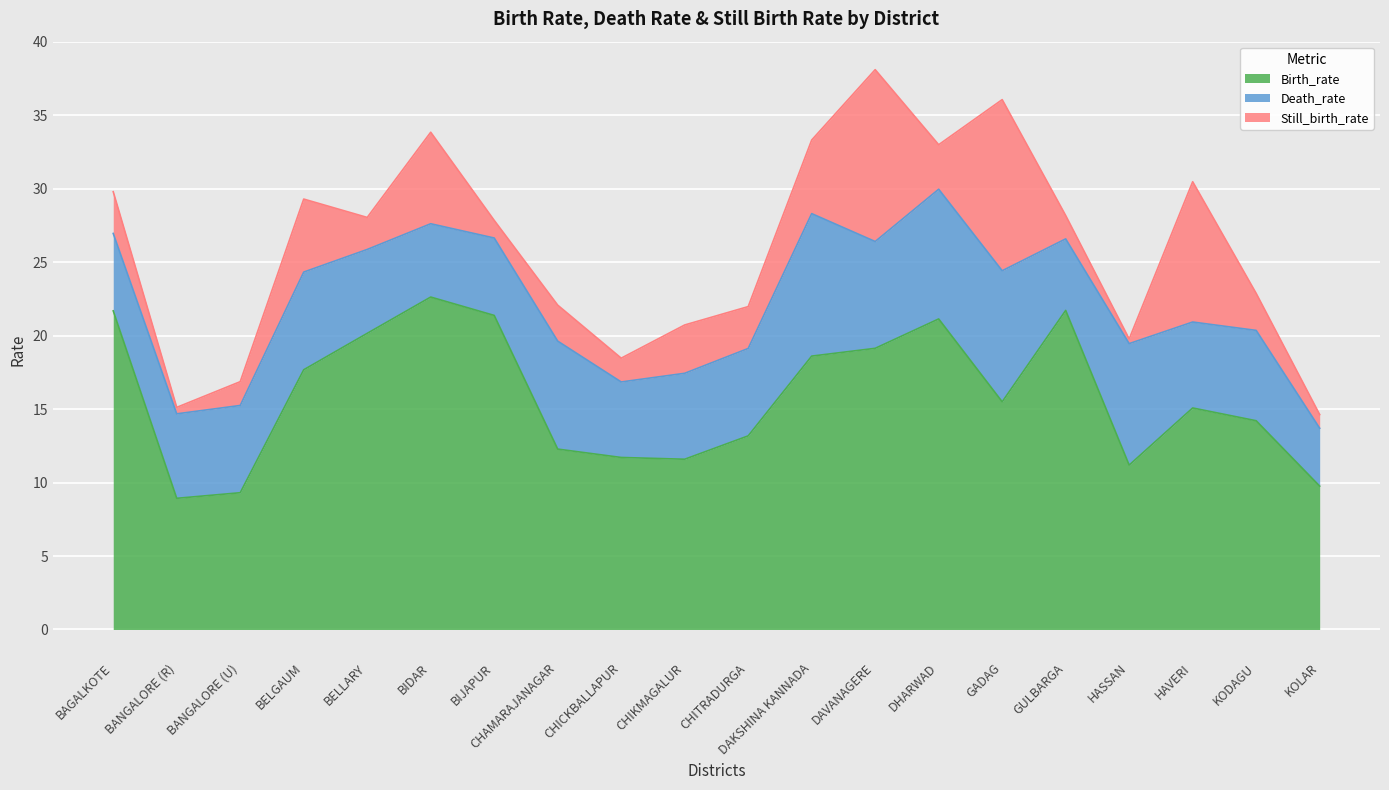

Rank the series at CHITRADURGA from lowest to highest value.

Still_birth_rate, Death_rate, Birth_rate